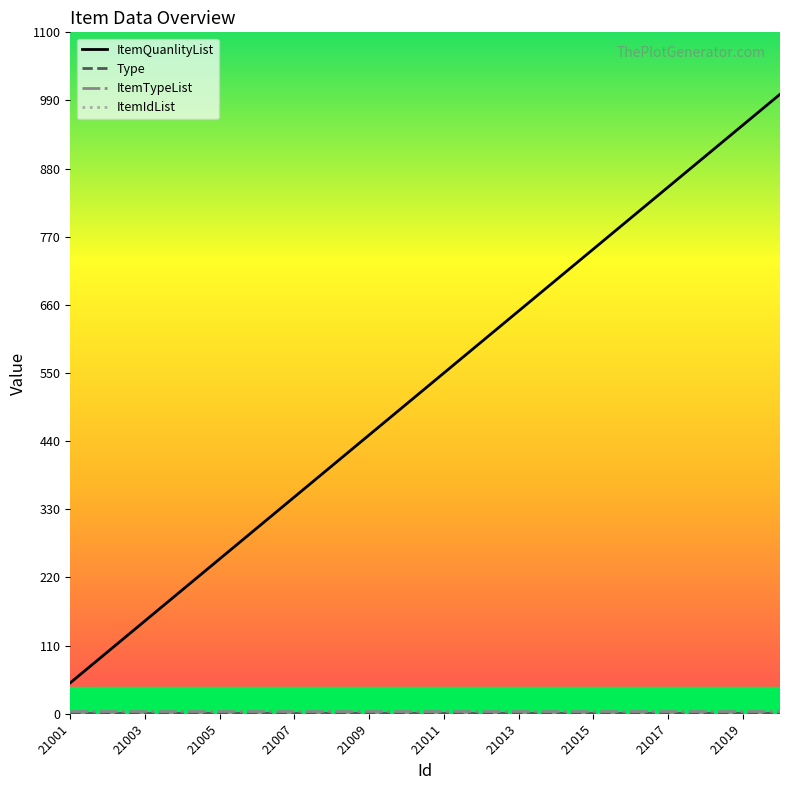

Which series has the largest total across all categories?

ItemIdList